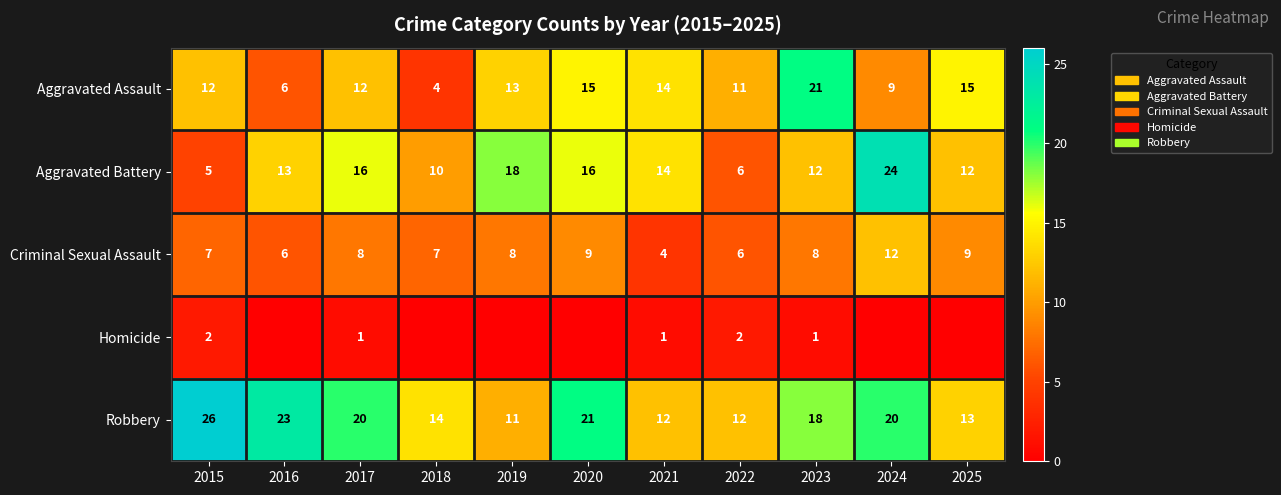

The Criminal Sexual Assault series shows 7 at 2015. True or false?

True